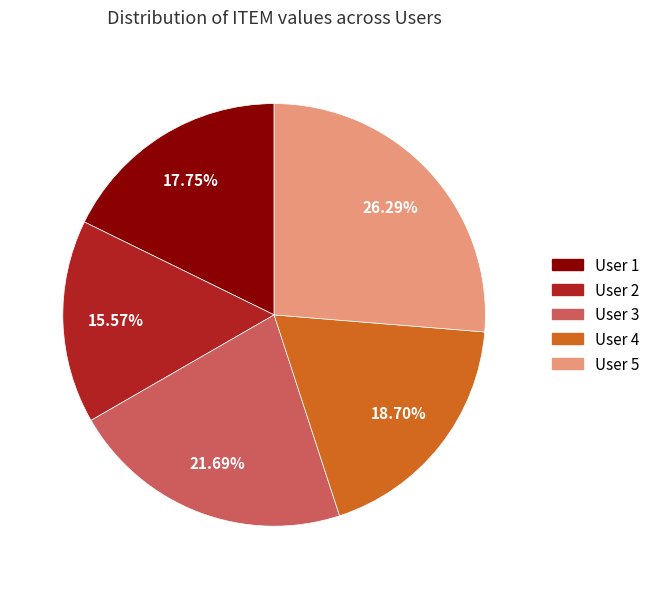

Do User 5 and User 3 together represent more than half of the pie?

No